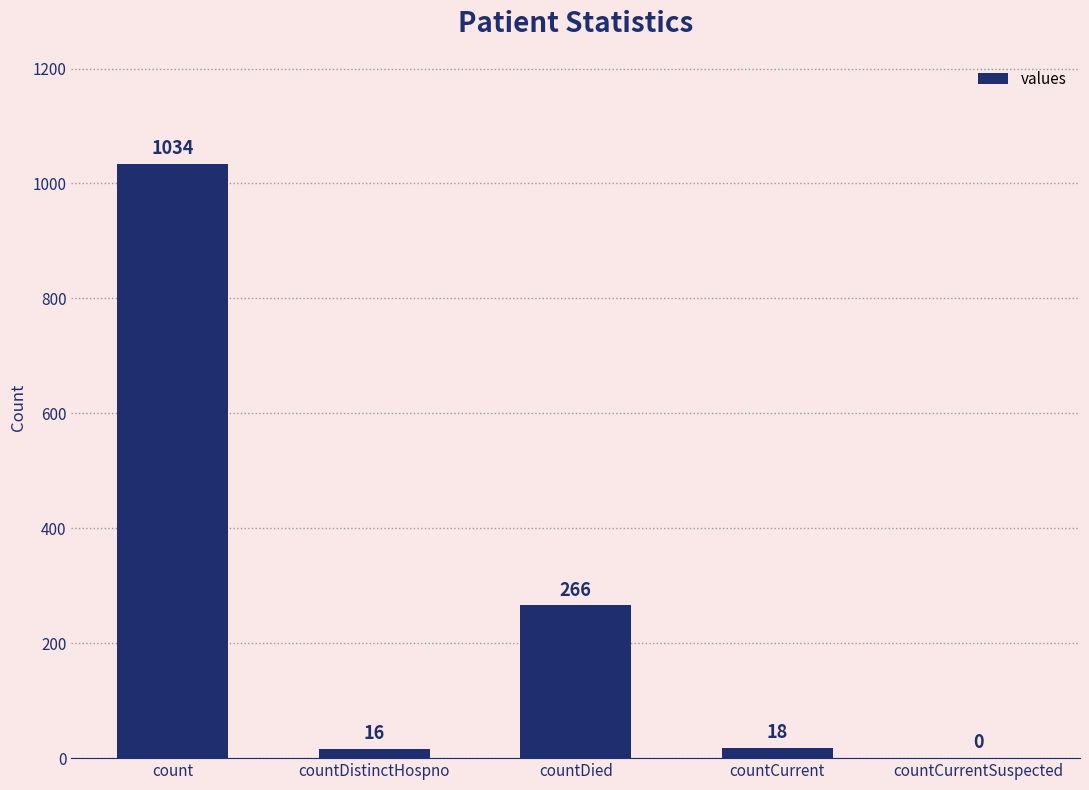

How many categories are shown in the chart?

5